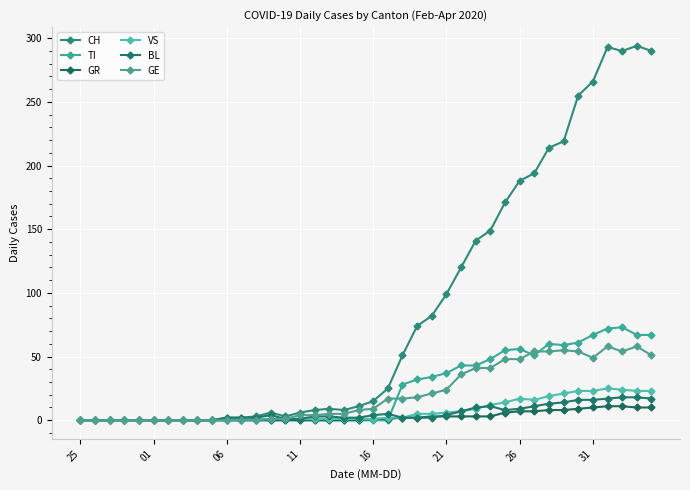

How many interior local peaks does the TI series have?

3